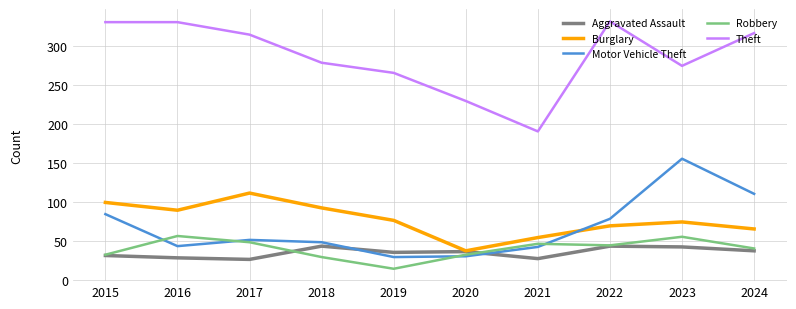

Rank the series at 2017 from highest to lowest value.

Theft, Burglary, Motor Vehicle Theft, Robbery, Aggravated Assault